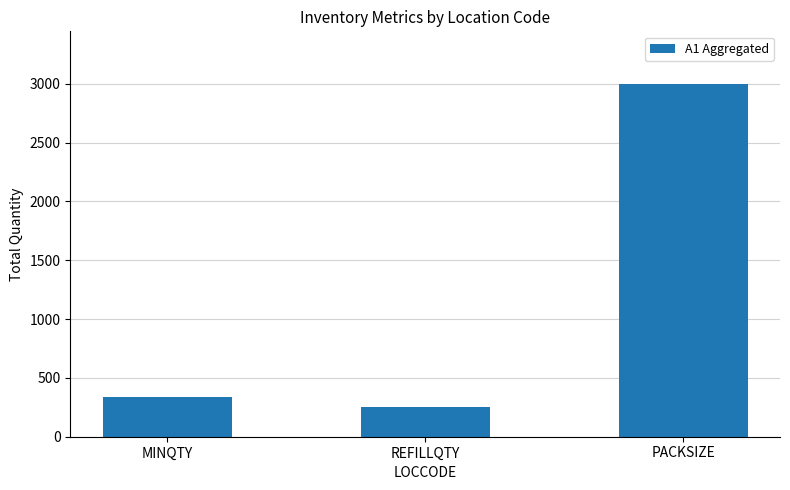

What is the difference between the second highest and minimum values?

89